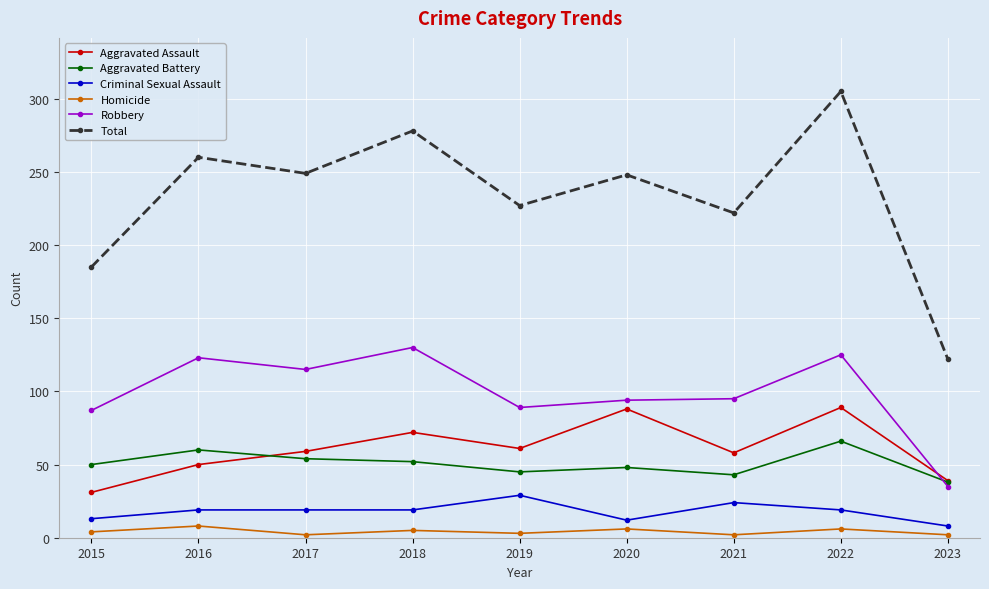

How many values in the Aggravated Battery series are below 50?

4